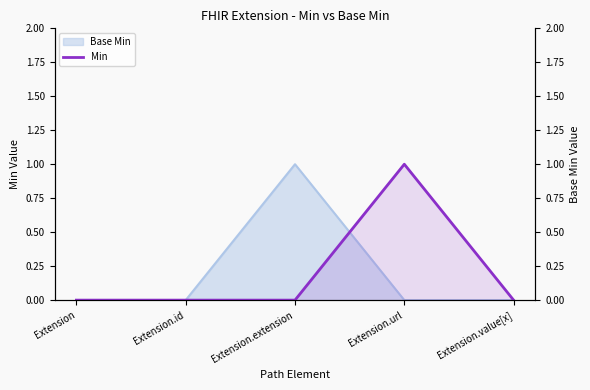

Rank the categories by value from highest to lowest.

Extension.url, Extension, Extension.id, Extension.extension, Extension.value[x]